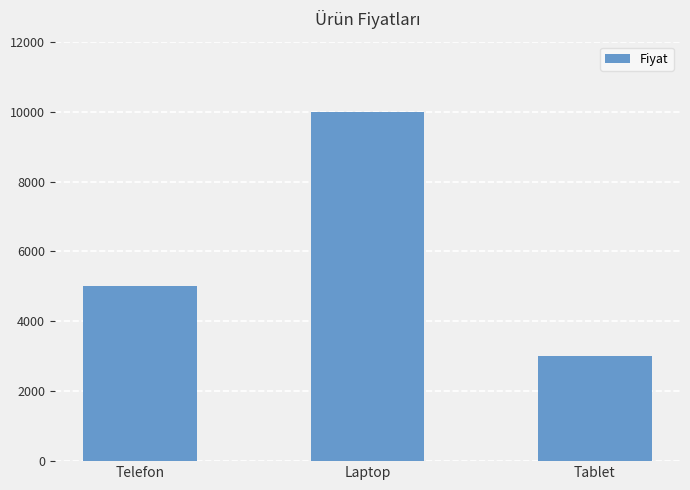

What is the approximate value at Tablet, to the nearest 100?

3000